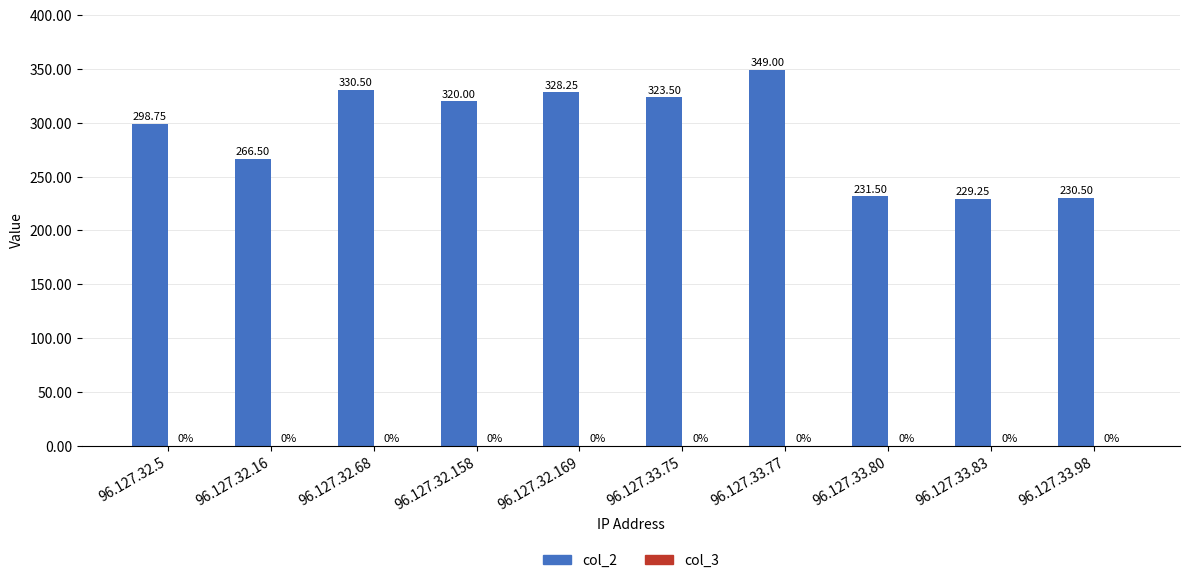

Approximately how many times larger is the value at 96.127.32.68 compared to 96.127.33.75?

1.0